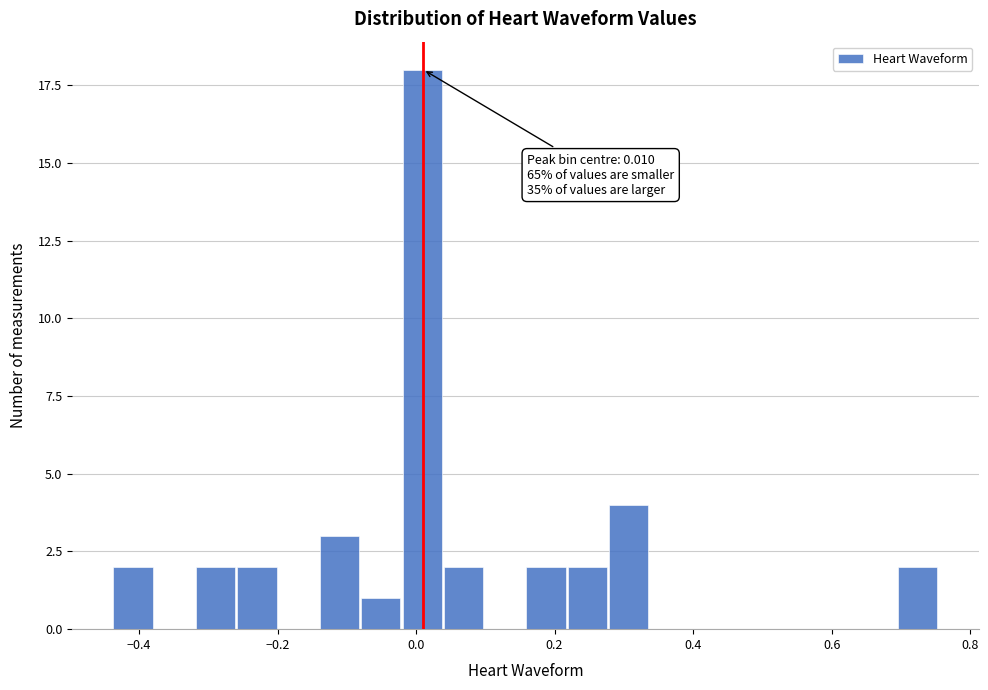

Read against the x-axis, roughly where is the centre of the tallest bar?

0.00